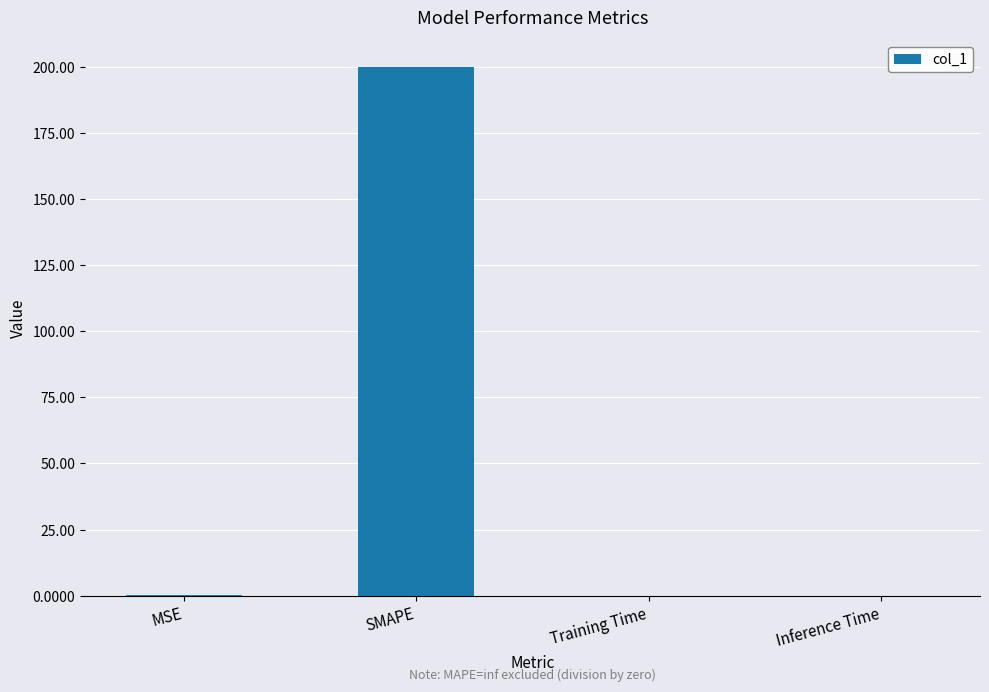

Count the number of data series in this chart.

1